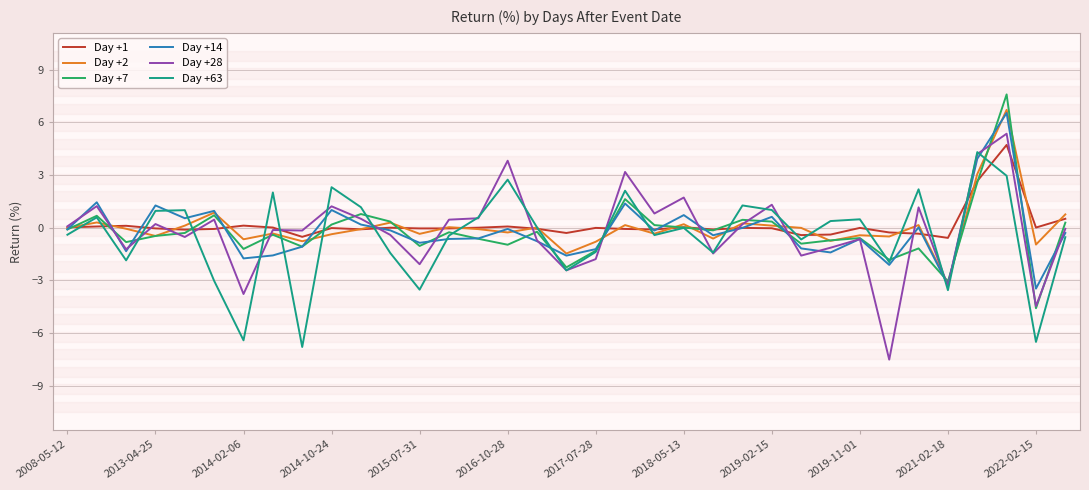

What is the greatest value displayed?

7.6